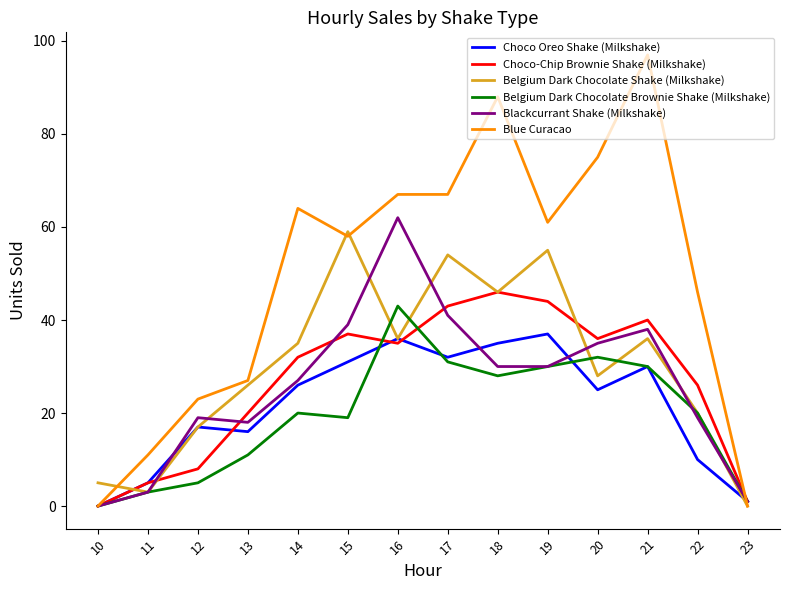

How many values in Blackcurrant Shake (Milkshake) are above zero?

13